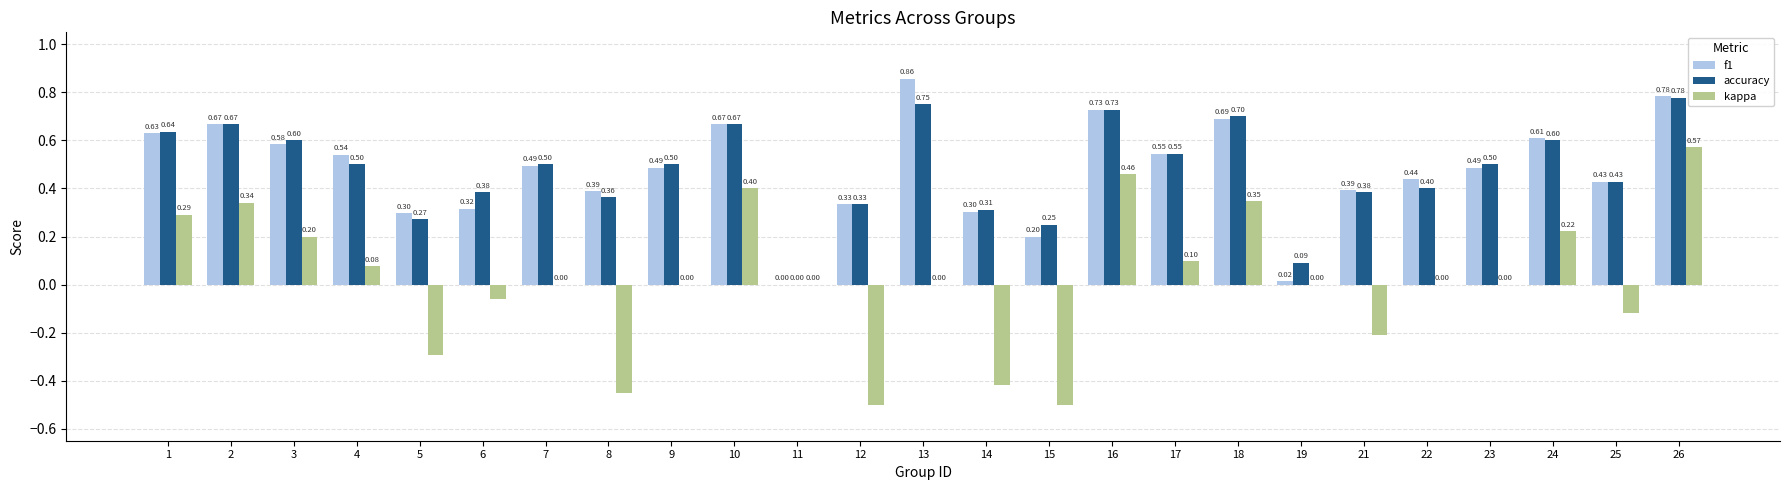

At which category is the sum across all series the highest?

26